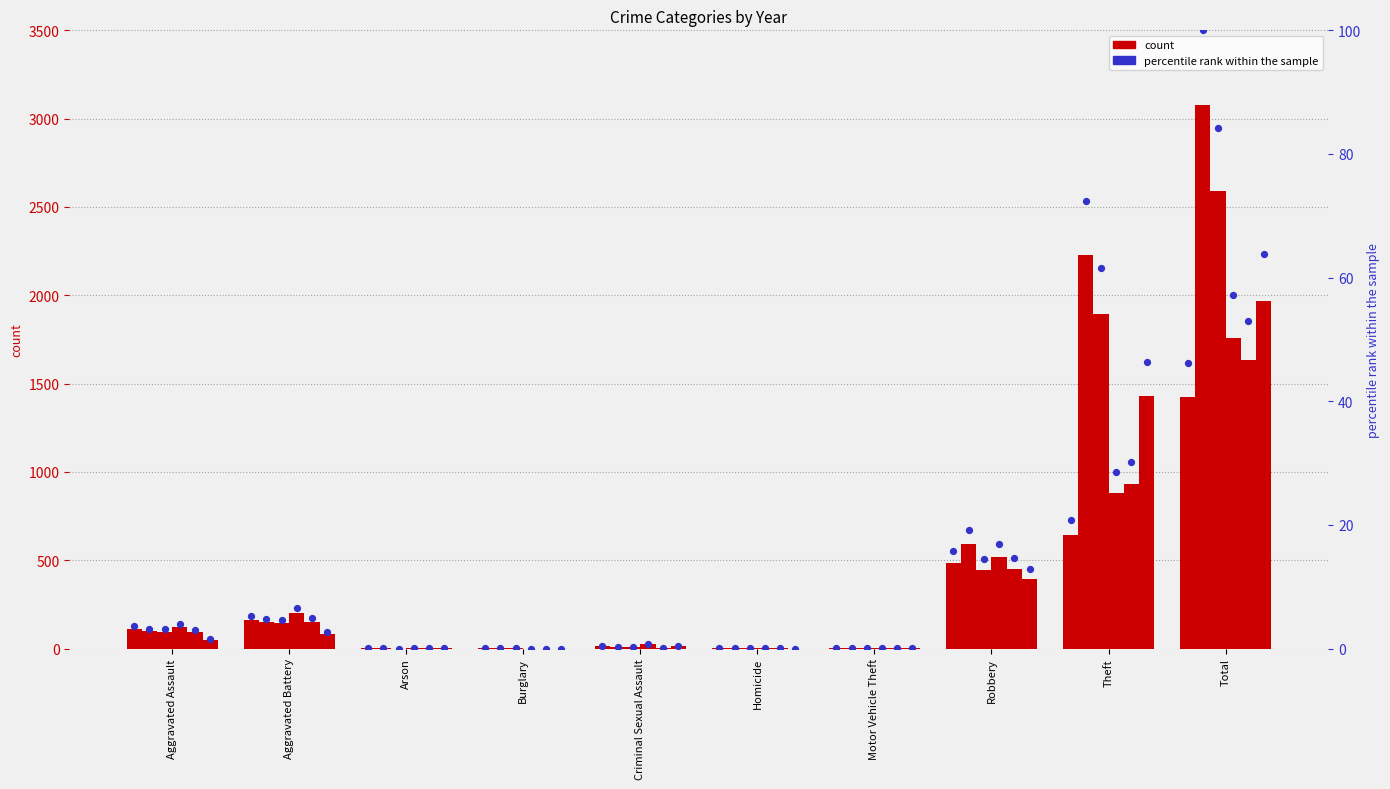

Between Robbery and Arson, which is larger?

Robbery